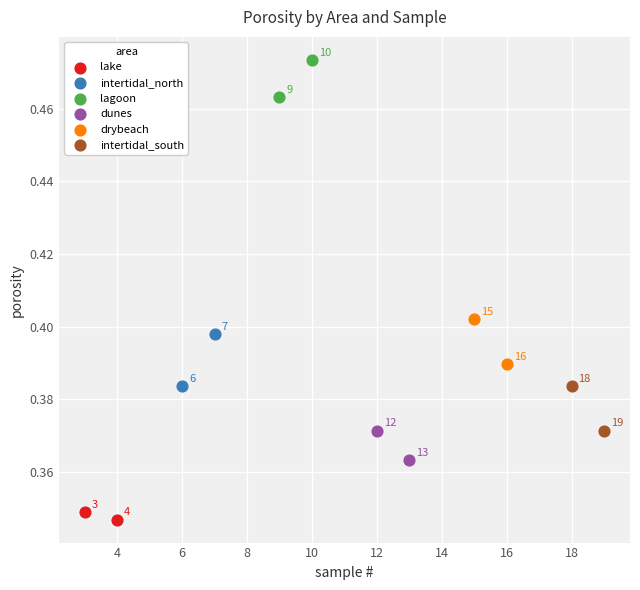

What are all the series names shown in the legend?

lake, intertidal_north, lagoon, dunes, drybeach, intertidal_south